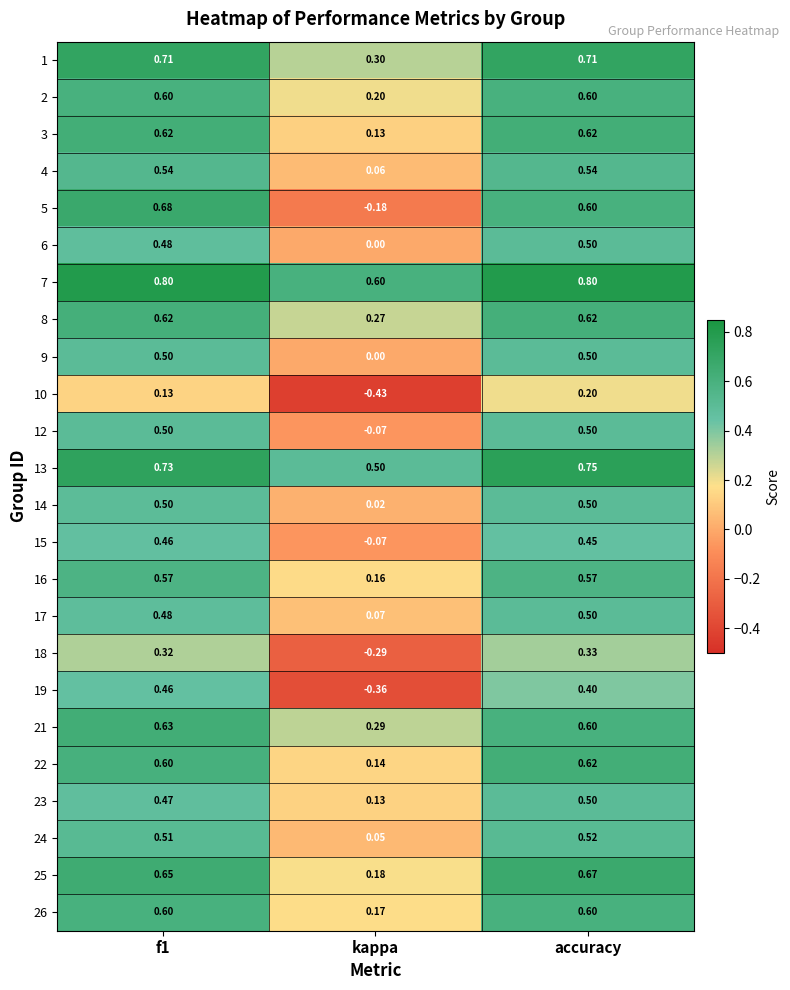

At which label is 14 closest to 0?

kappa